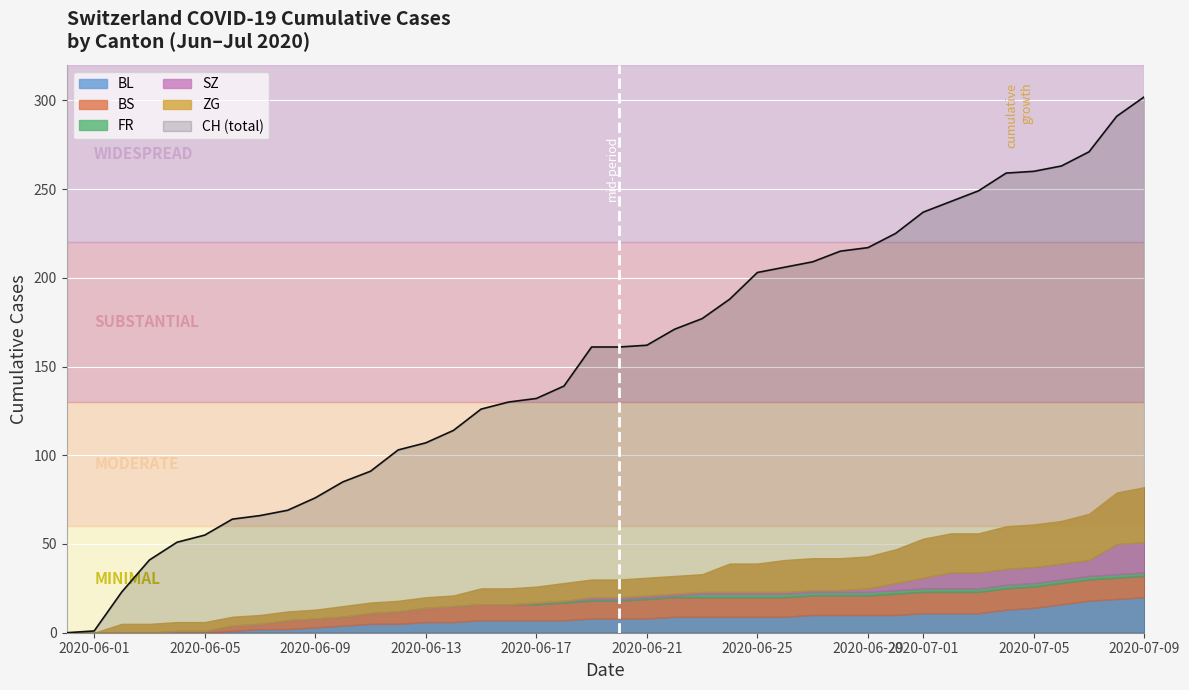

The FR series shows 0 at 0. True or false?

True